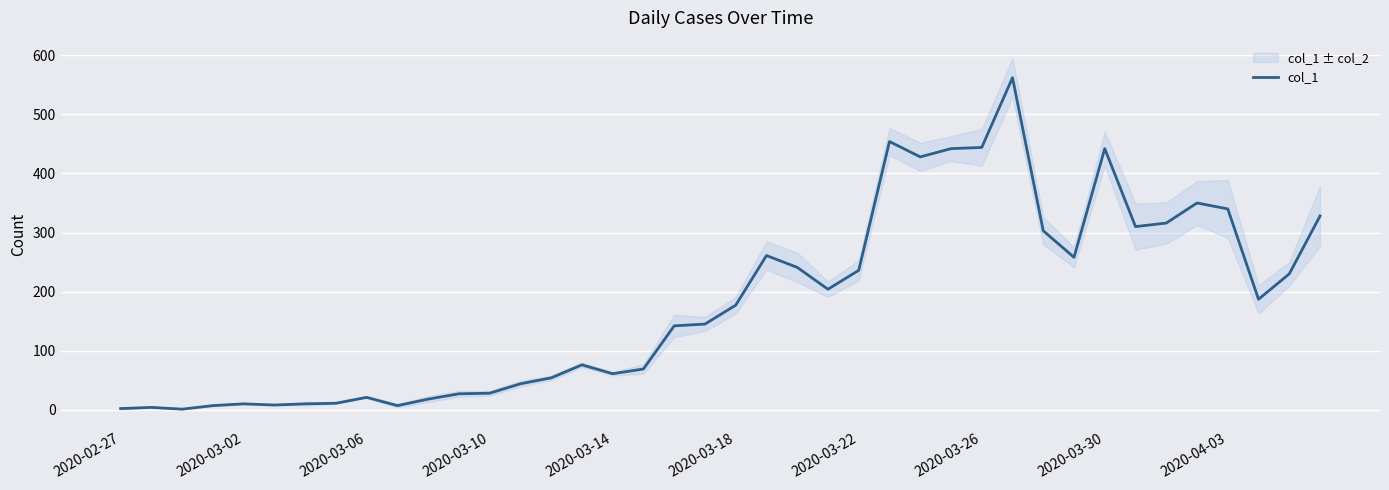

What is the approximate value at 14?

54